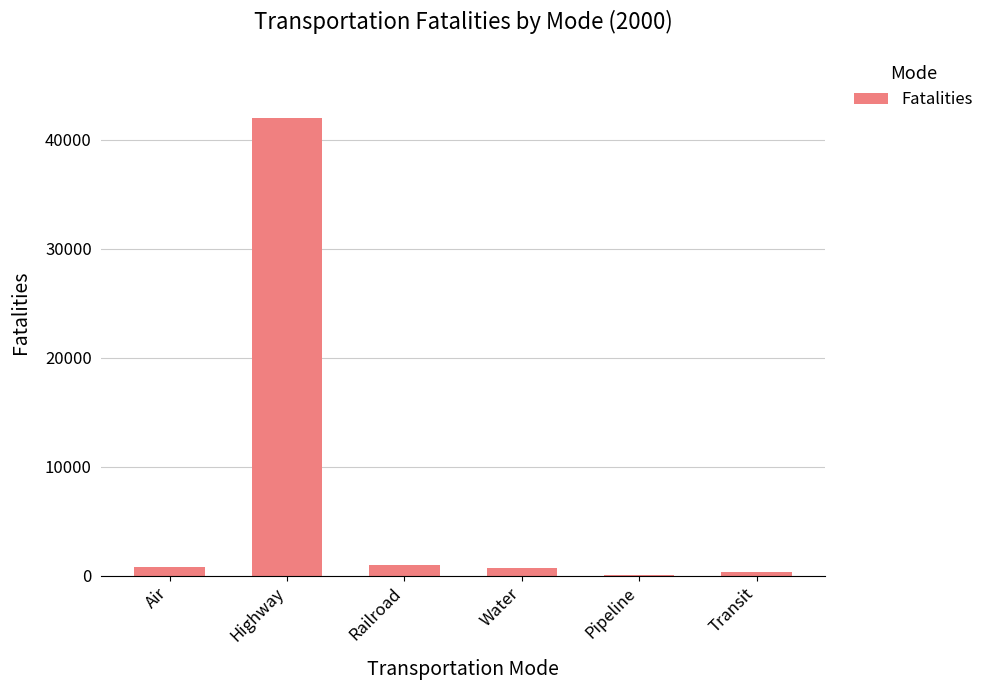

What is the sum of all values?

44683